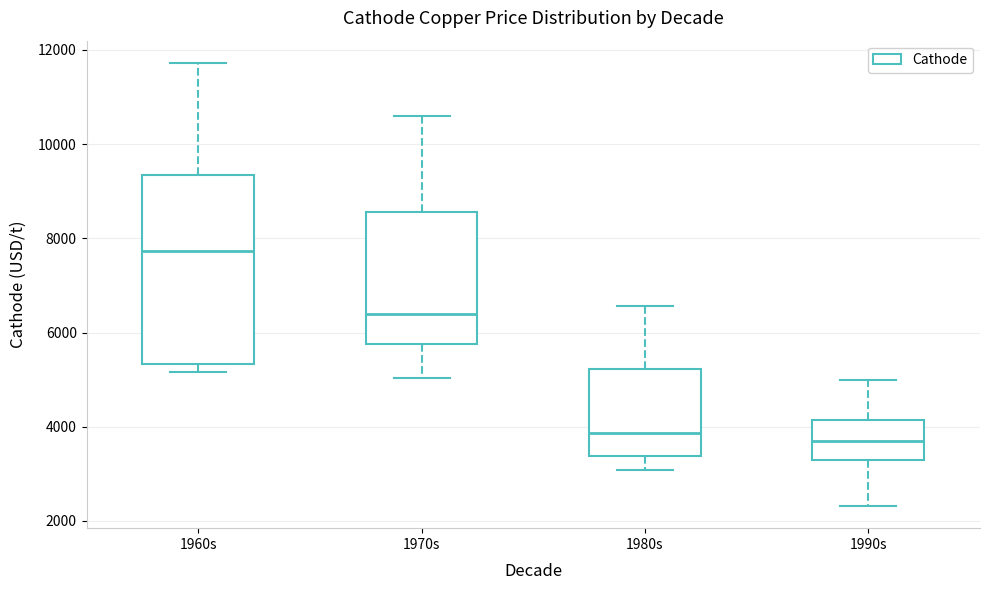

Which box has the highest median line?

1960s